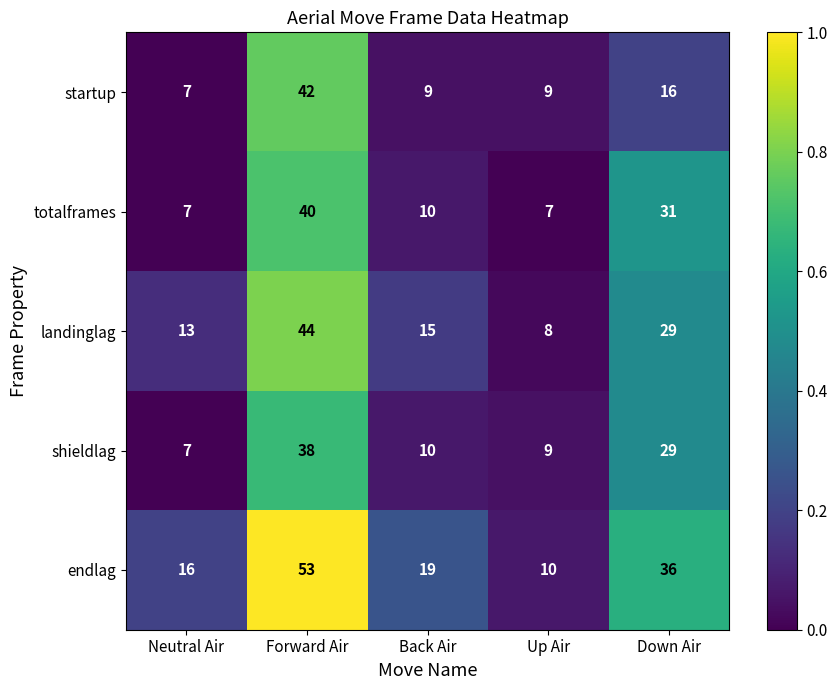

What is the smallest value displayed?

7